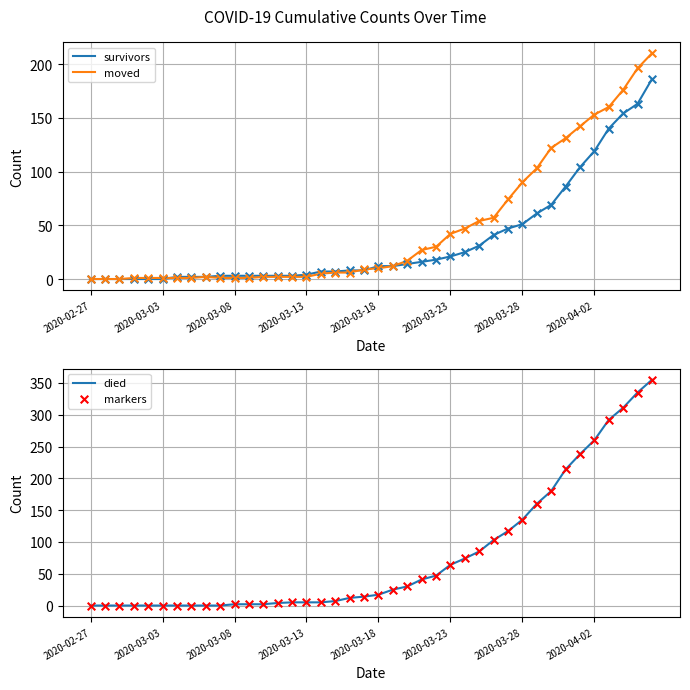

What is the maximum value for survivors?

186